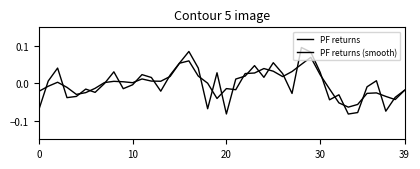

Does the chart have visible grid lines?

No